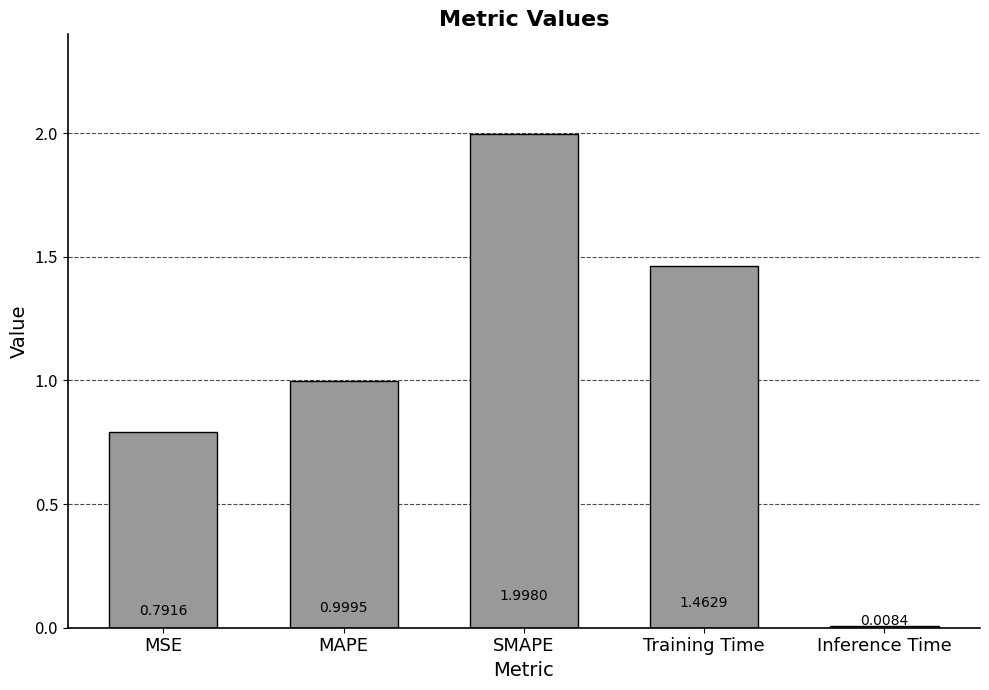

The value at SMAPE is 2.0. True or false?

True